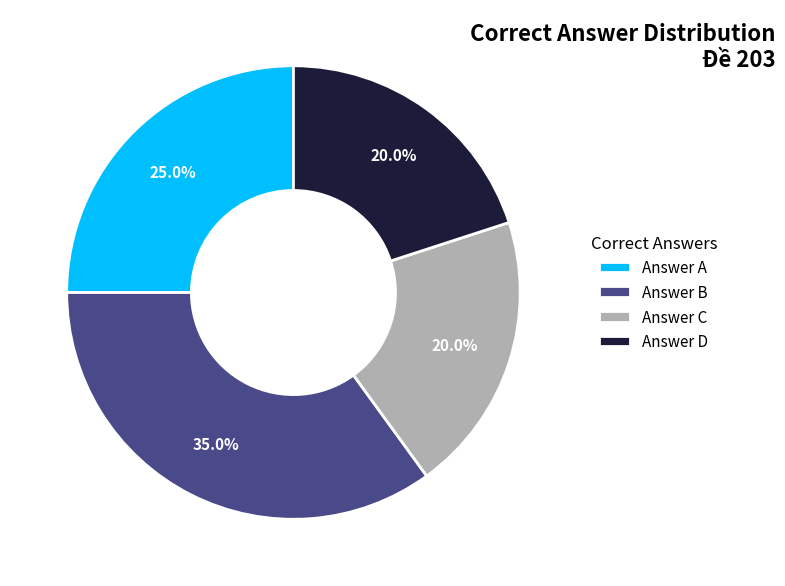

How many segments does this pie chart have?

4